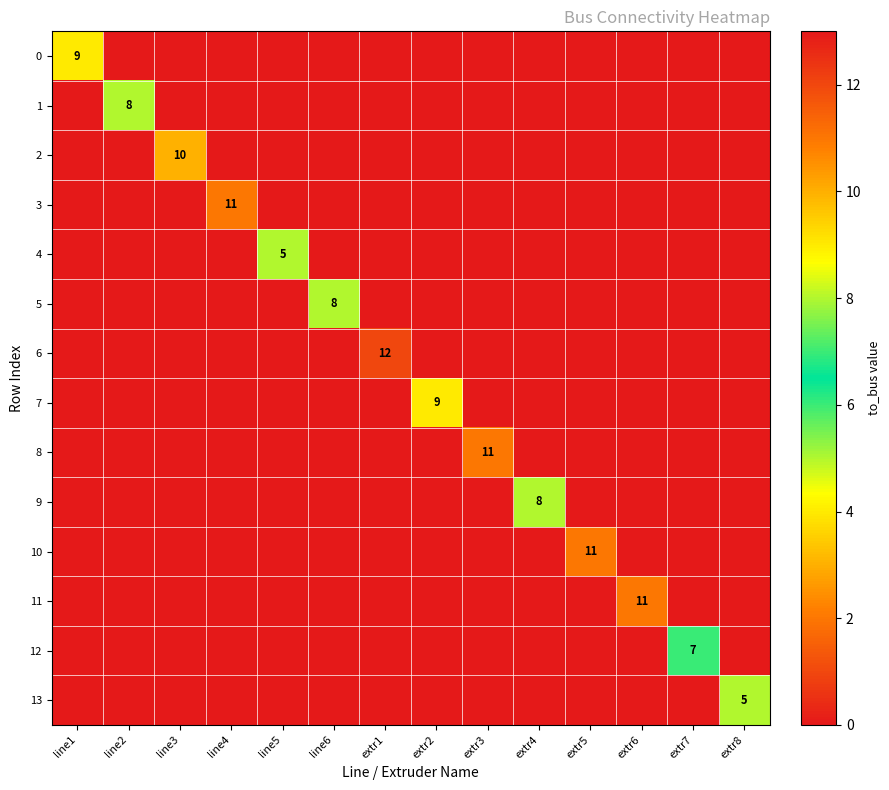

The value of 0 at line1 is 14. True or false?

False